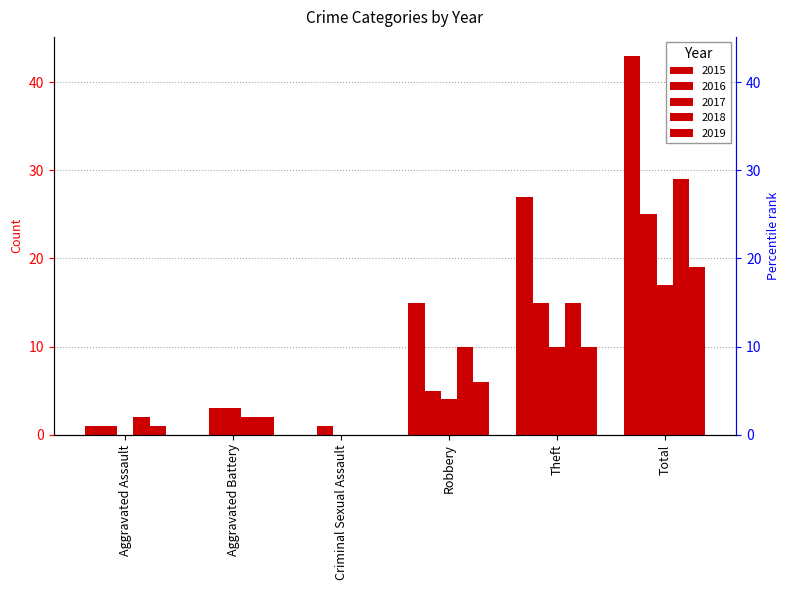

Reading right to left, what are all the values shown in this chart?

2015: 43	27	15	0	0	1
2016: 25	15	5	1	3	1
2017: 17	10	4	0	3	0
2018: 29	15	10	0	2	2
2019: 19	10	6	0	2	1